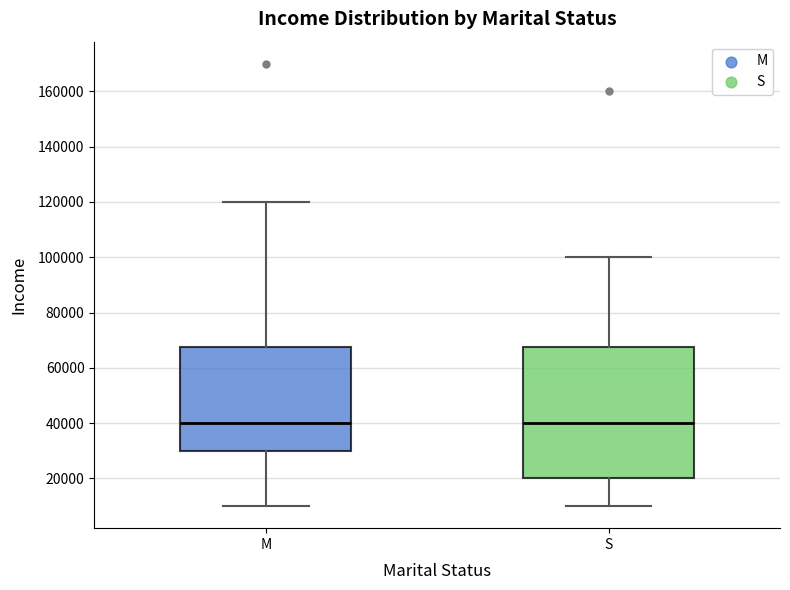

Comparing the boxes themselves (not the whiskers), which one is the tallest?

S